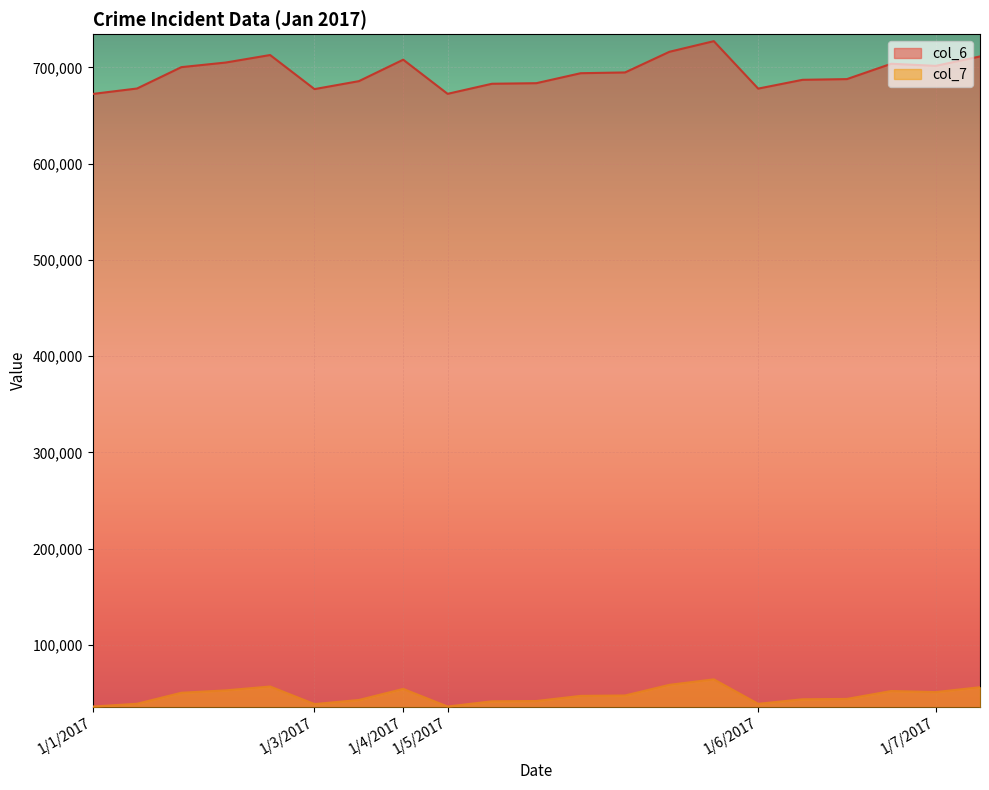

What is the difference between the highest and lowest values at 1/1/2017?

636471